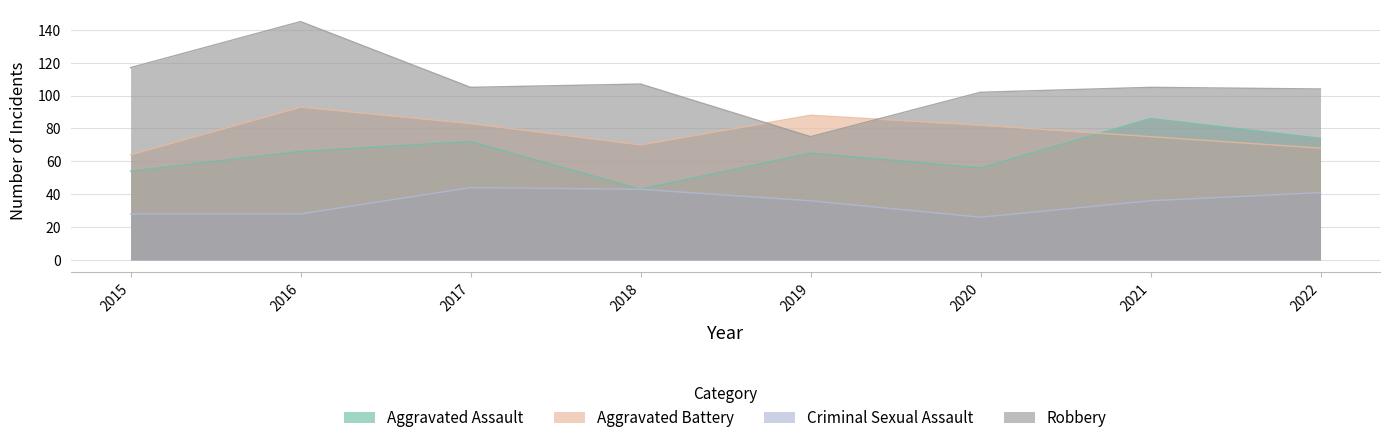

Count the number of data series in this chart.

4